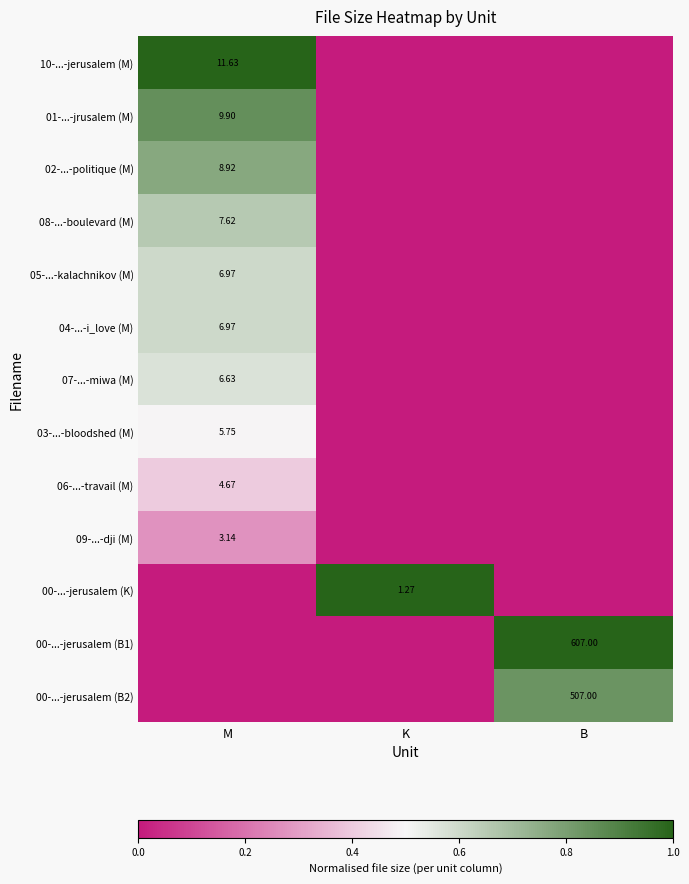

Rank the categories by 07-...-miwa (M) value from highest to lowest.

M, K, B